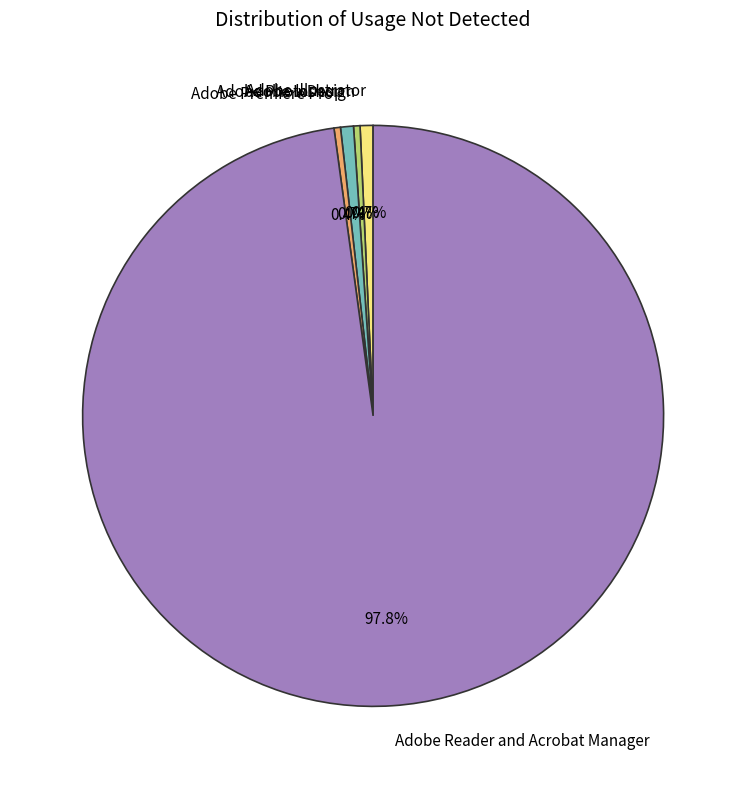

Approximately how many times larger is the value at Adobe Photoshop compared to Adobe InDesign?

2.0